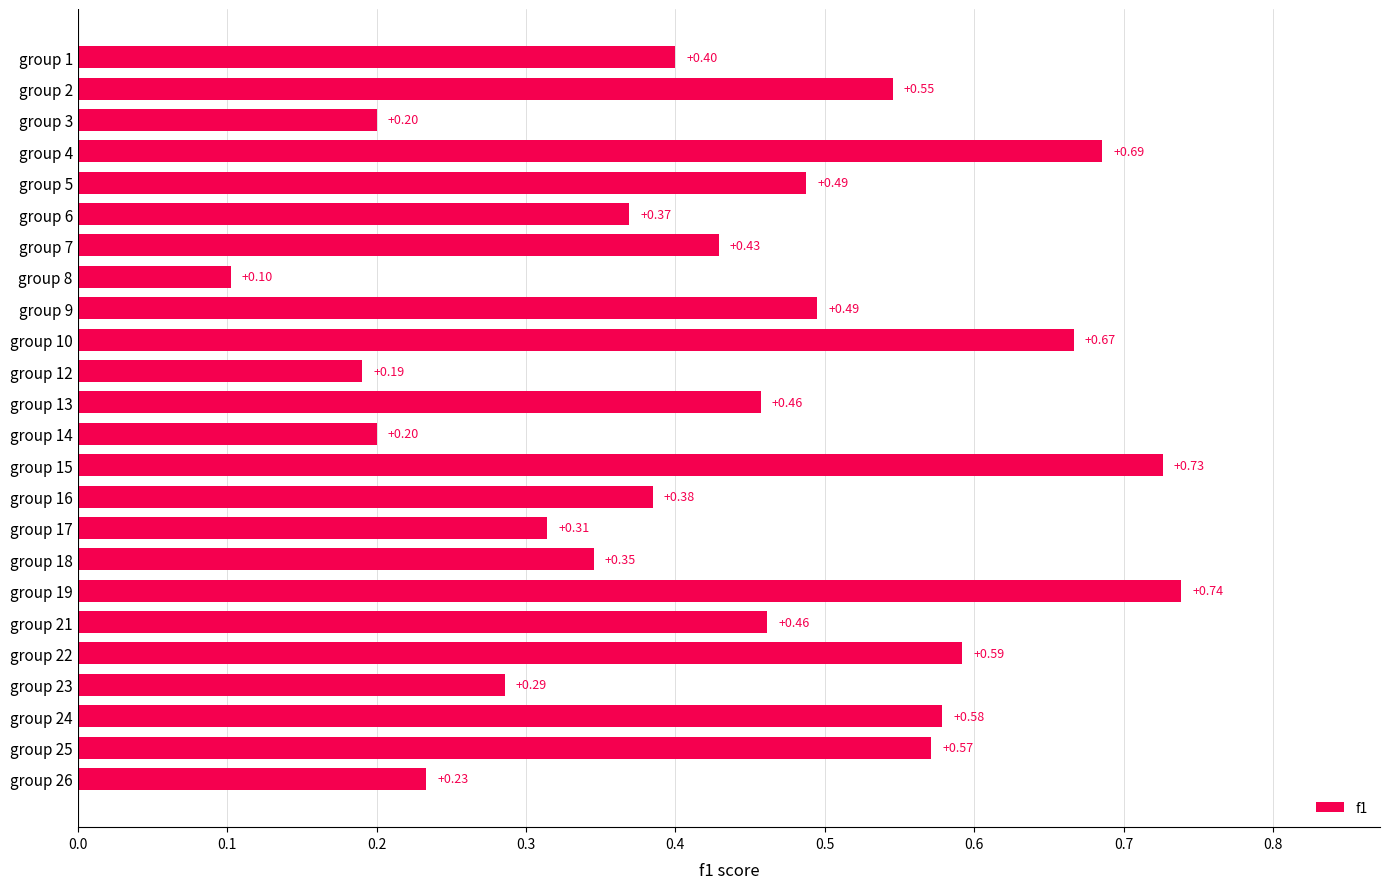

What is the sum of the values at group 1 and group 19?

1.1